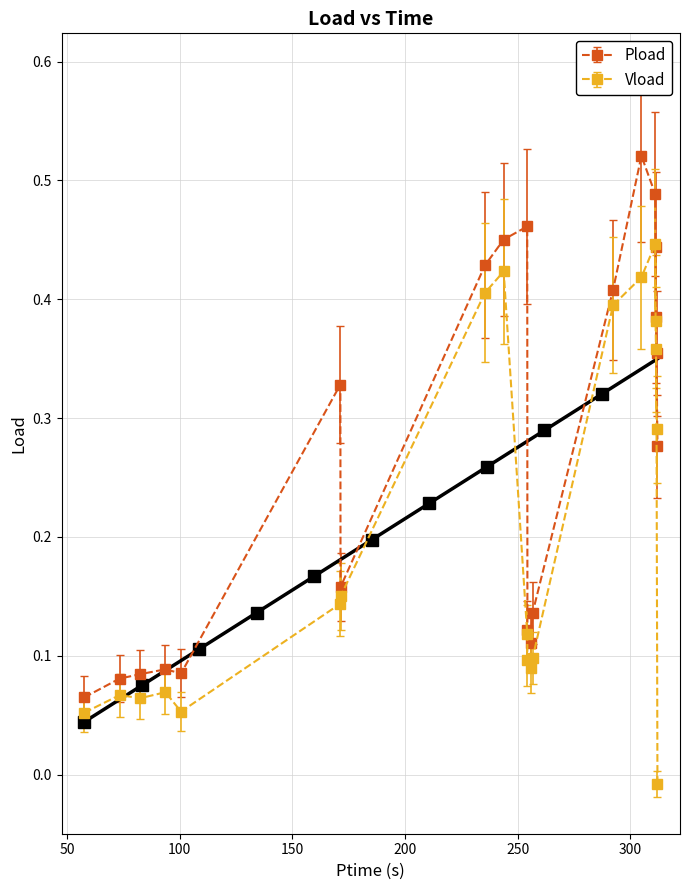

True or false: Pload has more than 1 interior local peaks.

True